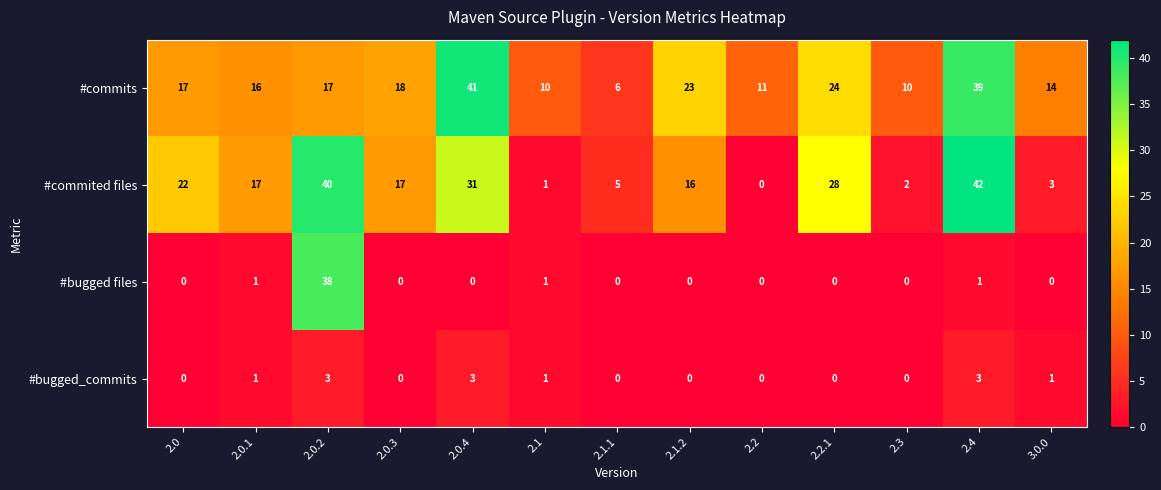

Rank the series by their maximum value, from highest to lowest.

#commited files, #commits, #bugged files, #bugged_commits